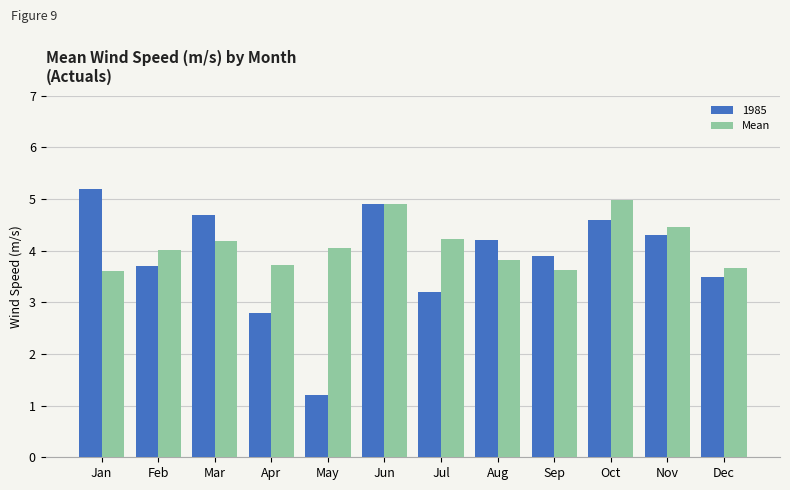

Rank the series at Feb from highest to lowest value.

Mean, 1985